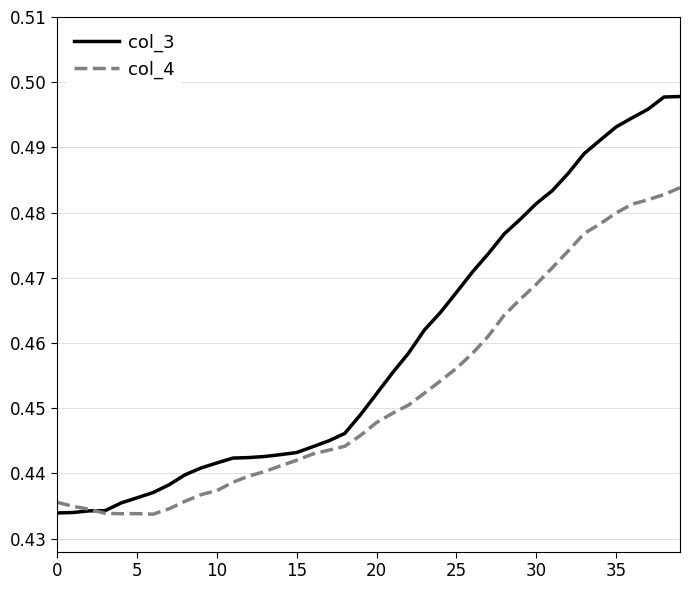

Is this an area chart (filled region under the line)?

No